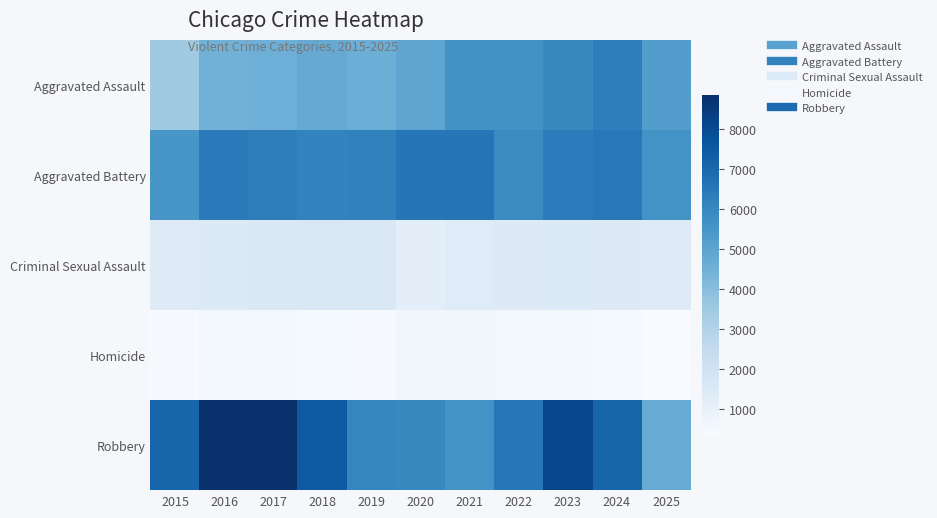

Reading right to left, list all the values displayed in this chart.

Aggravated Assault: 2025=5220	2024=6280	2023=5940	2022=5636	2021=5643	2020=4899	2019=4587	2018=4730	2017=4562	2016=4438	2015=3488
Aggravated Battery: 2025=5629	2024=6473	2023=6352	2022=5890	2021=6567	2020=6556	2019=6172	2018=6106	2017=6267	2016=6405	2015=5488
Criminal Sexual Assault: 2025=1370	2024=1420	2023=1481	2022=1460	2021=1369	2020=1196	2019=1540	2018=1612	2017=1578	2016=1501	2015=1377
Homicide: 2025=337	2024=468	2023=499	2022=555	2021=643	2020=618	2019=402	2018=461	2017=550	2016=579	2015=399
Robbery: 2025=4683	2024=7111	2023=8134	2022=6515	2021=5625	2020=5953	2019=6056	2018=7432	2017=8827	2016=8860	2015=7101